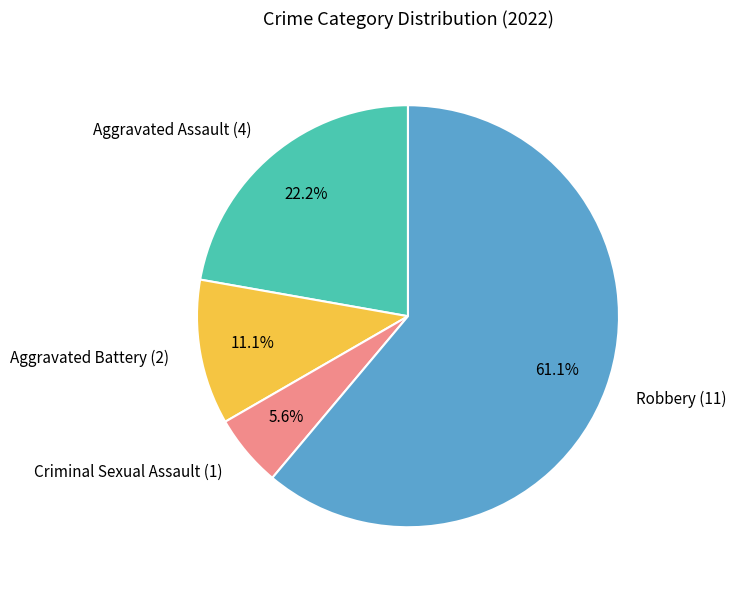

To the nearest percent, what is the difference between the Criminal Sexual Assault and Aggravated Assault slice percentages?

17%